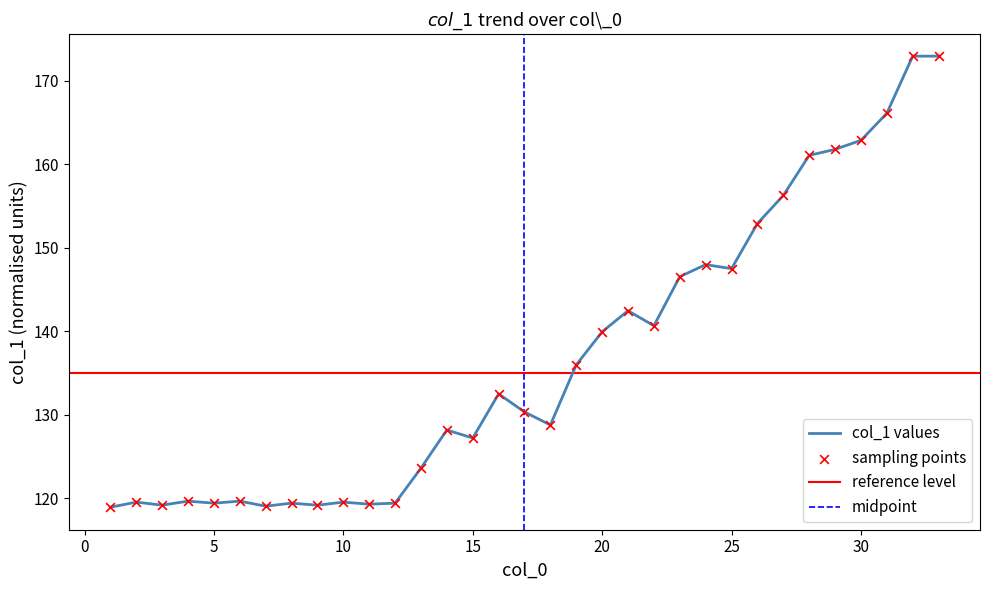

Between 19 and 24, which is larger?

24